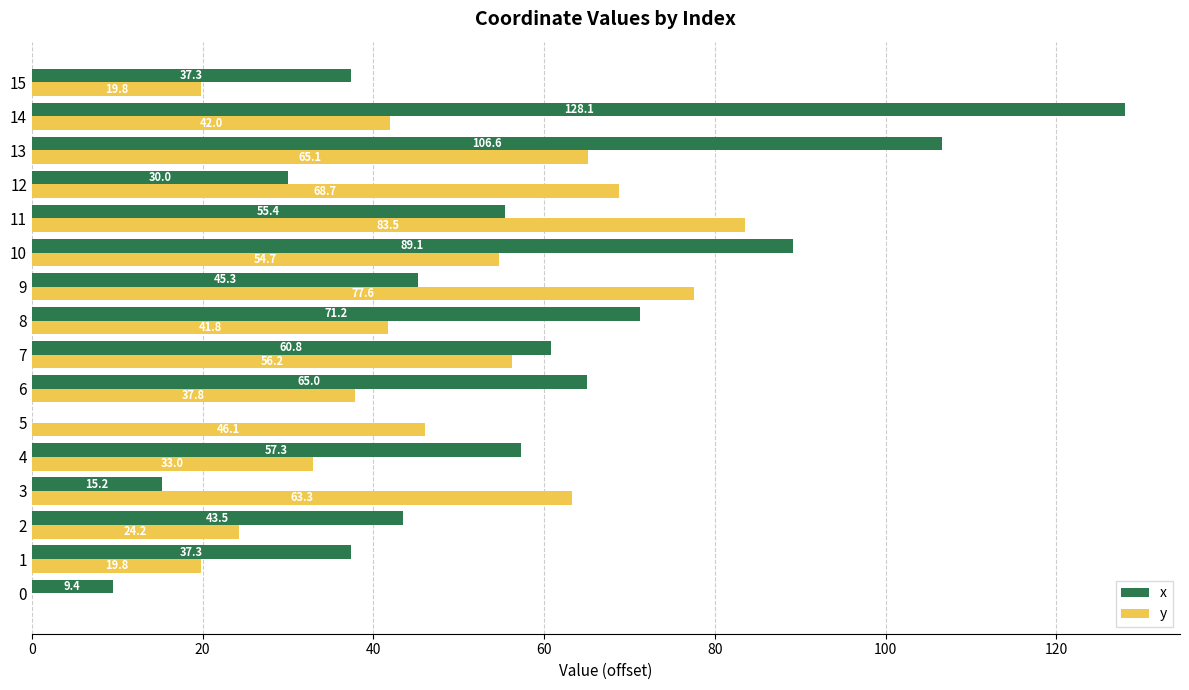

The value of x at 10 is 89.1. True or false?

True